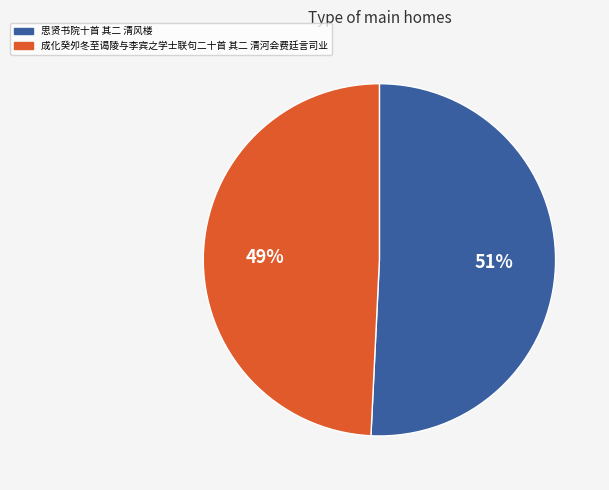

Is it true that 思贤书院十首 其二 清风楼 is 56% of the pie?

False